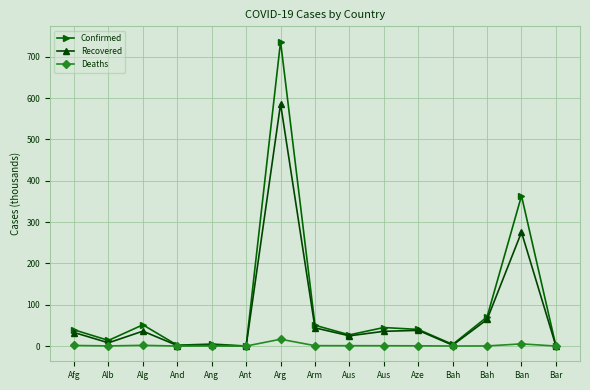

How many values in the Confirmed series are below 39?

7